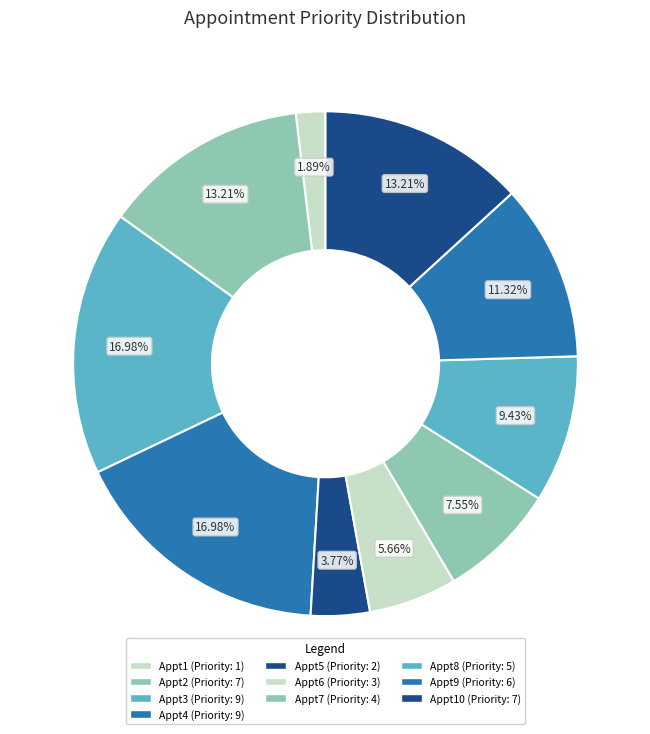

How many slices are in this pie chart?

10